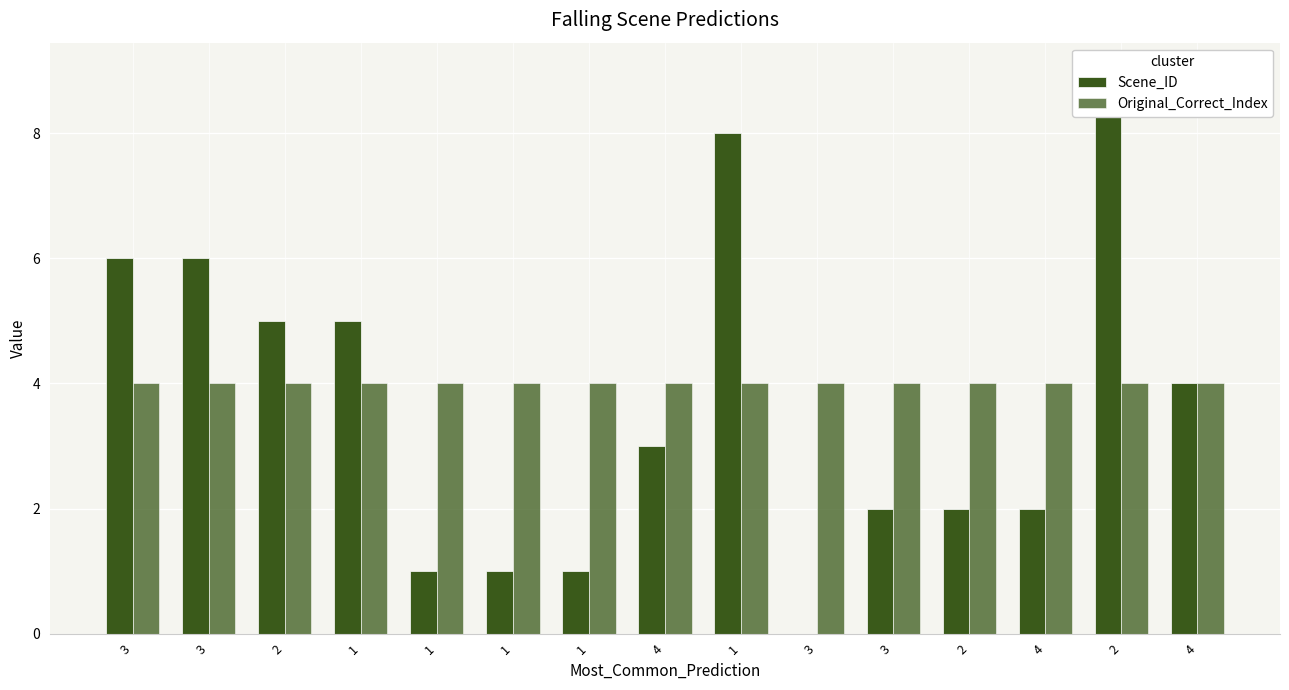

What is the maximum value for Scene_ID?

9